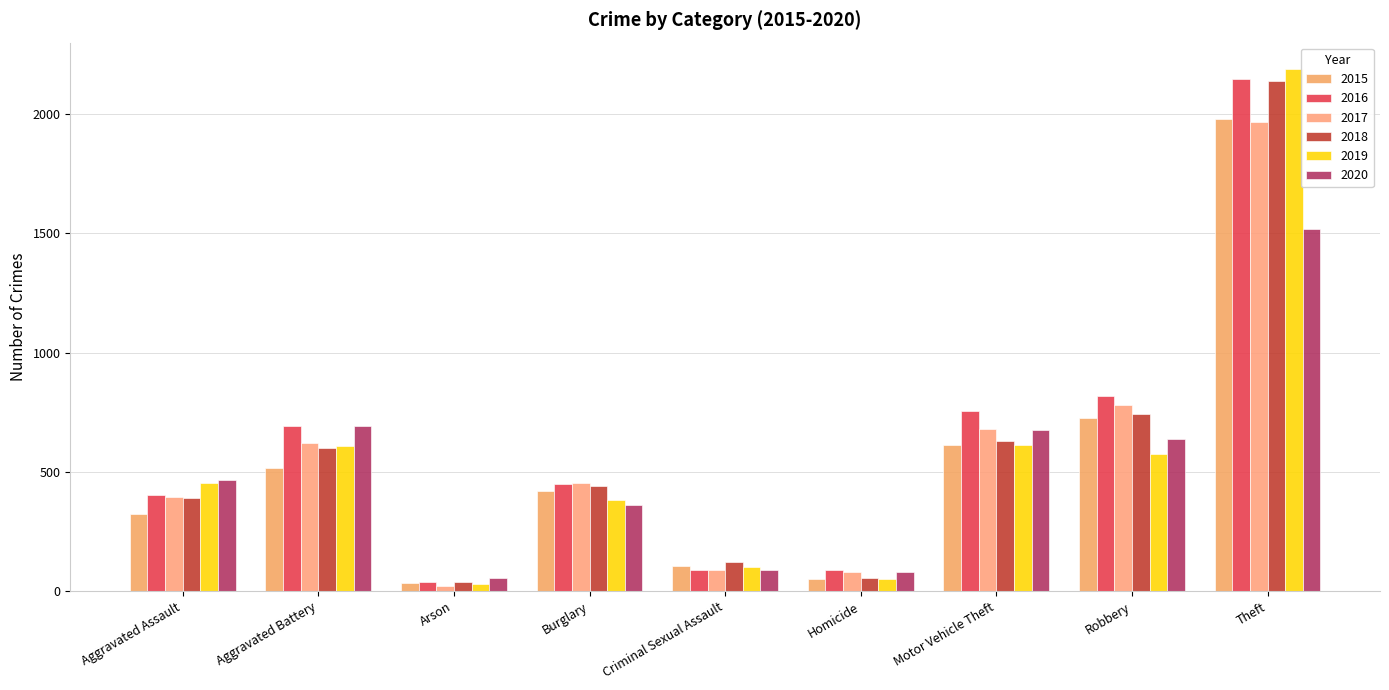

What is the label of the 8th bar from the left?

Robbery